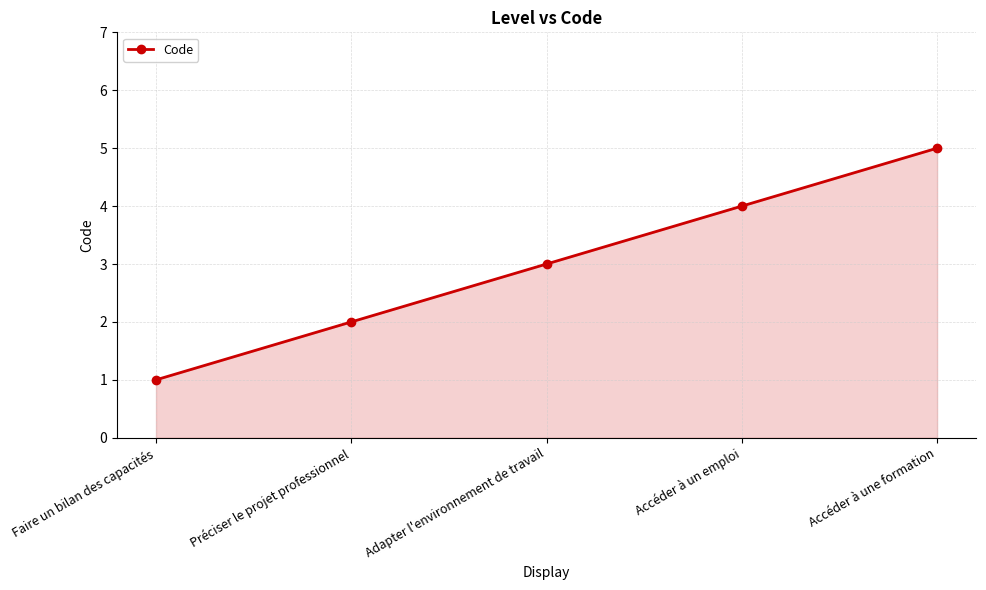

Which has a higher value, Accéder à une formation or Adapter l'environnement de travail?

Accéder à une formation